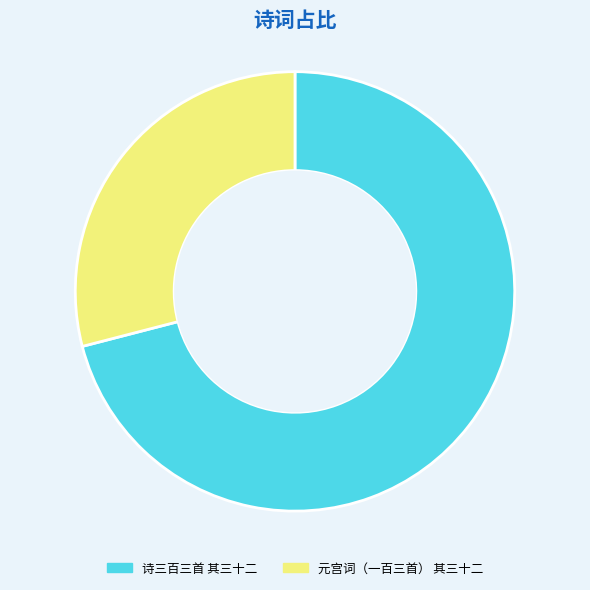

What is the ratio of the value at 诗三百三首 其三十二 to the value at 元宫词（一百三首） 其三十二?

2.4